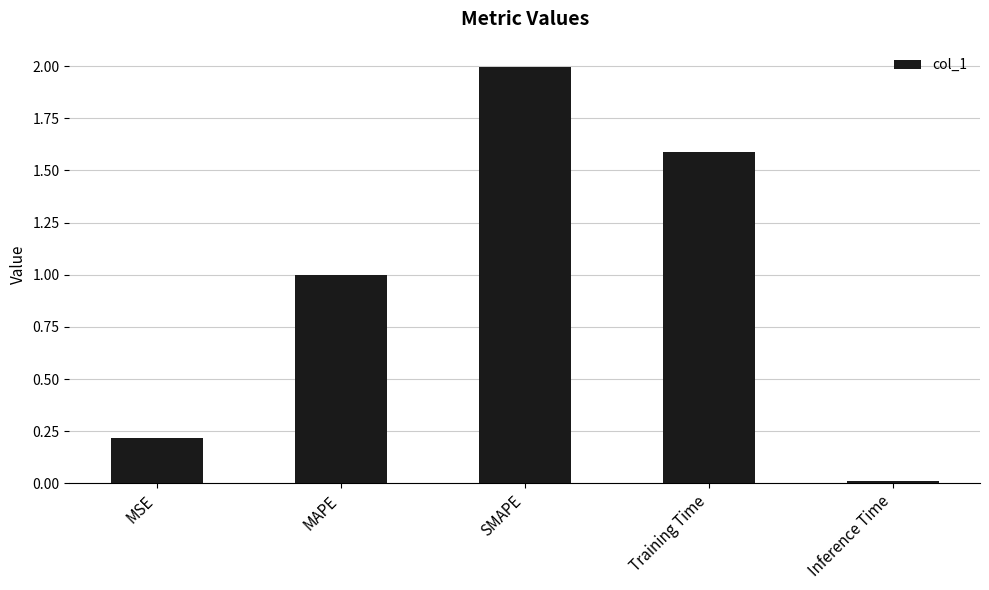

What is the change in value from MSE to SMAPE?

+1.8